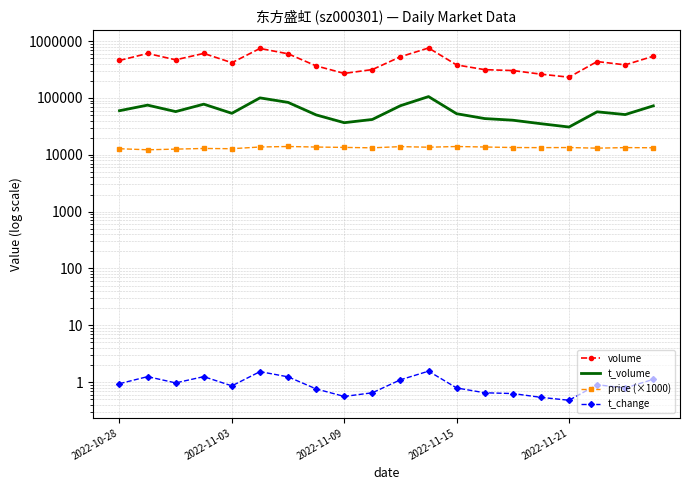

Does the chart have visible grid lines?

Yes